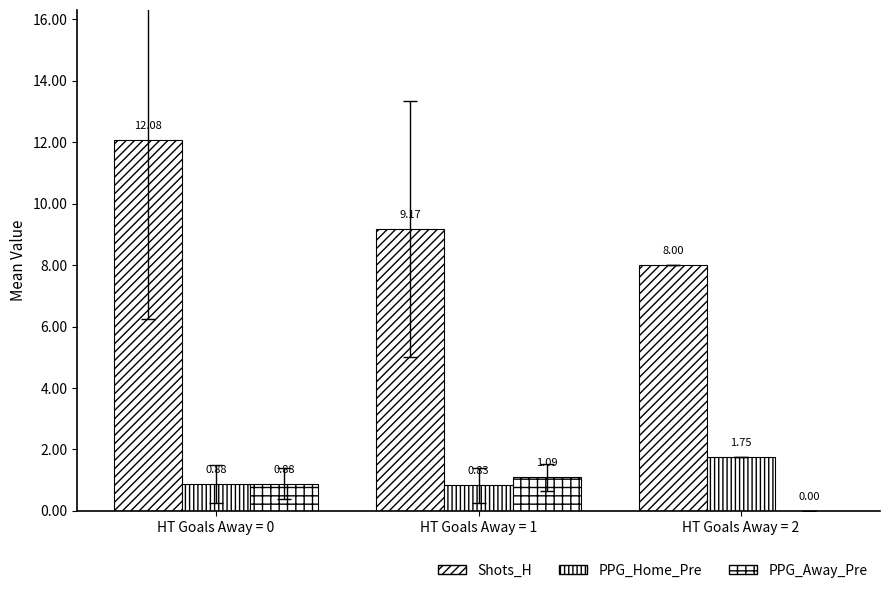

How many positive values does the PPG_Away_Pre series have?

2